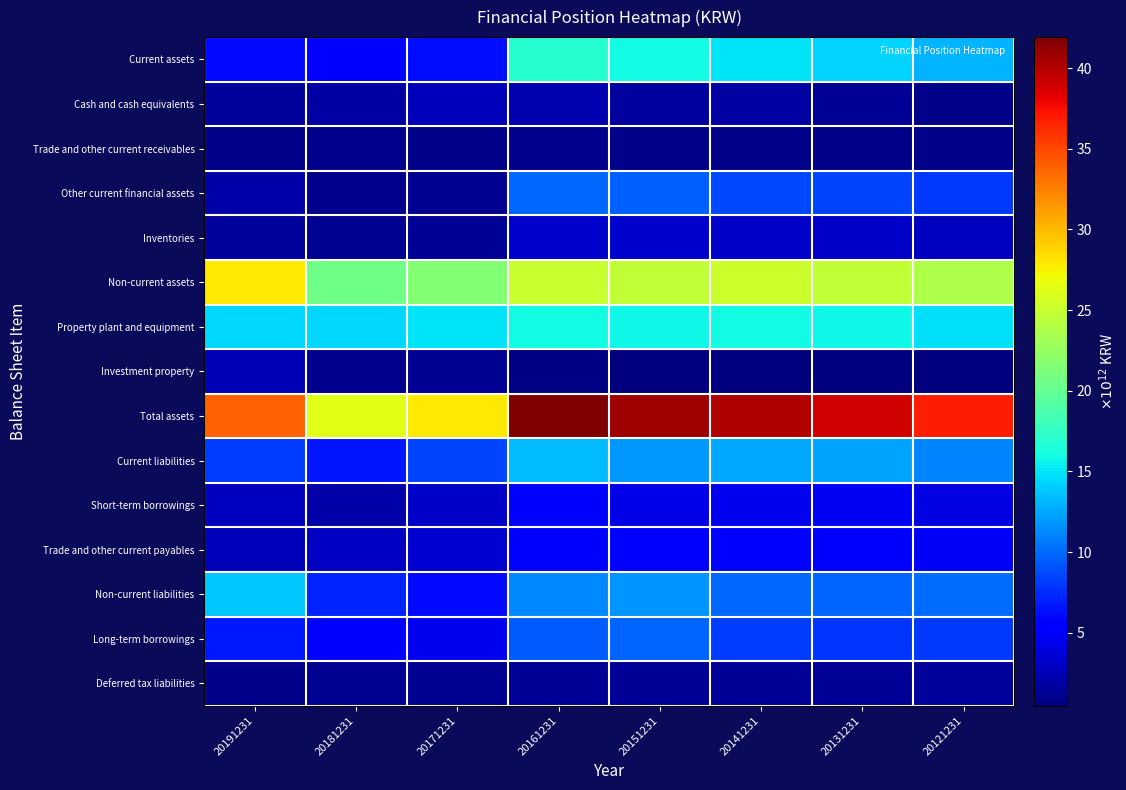

Which label corresponds to the smallest value in the chart?

20131231